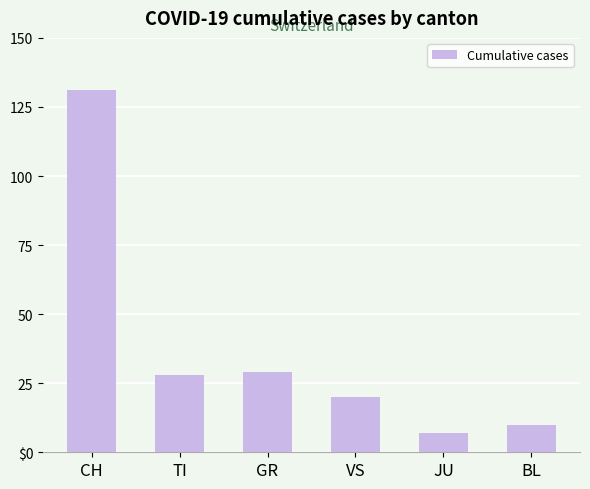

What is the ratio of the value at TI to the value at VS?

1.4